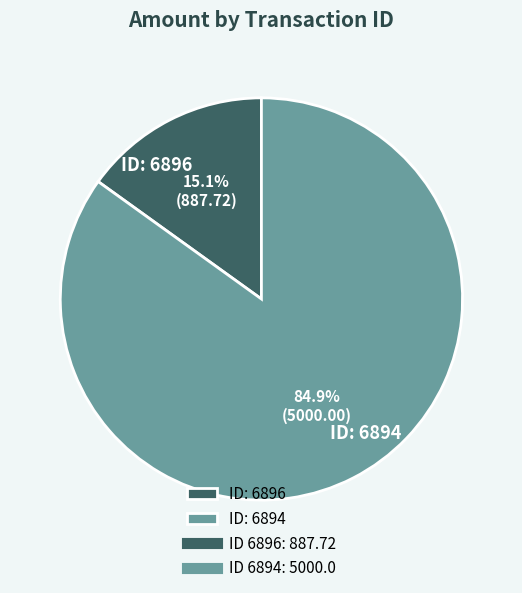

To the nearest percent, what is the average slice percentage?

50%